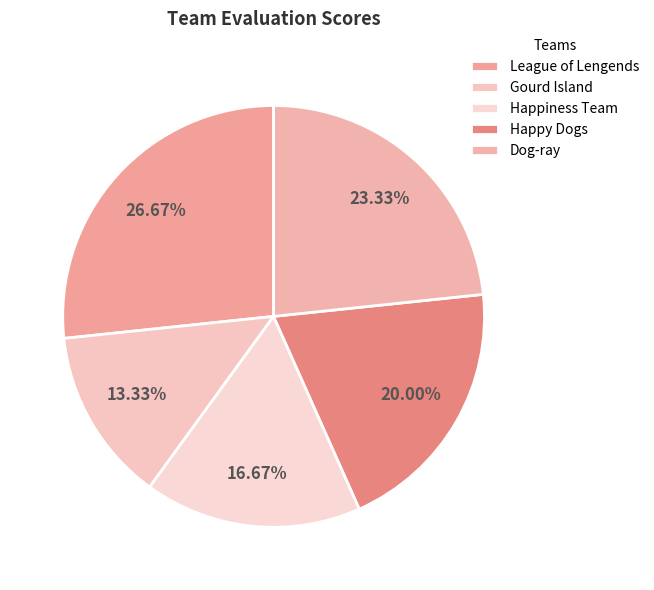

What percentage is NOT represented by Dog-ray?

76.7%